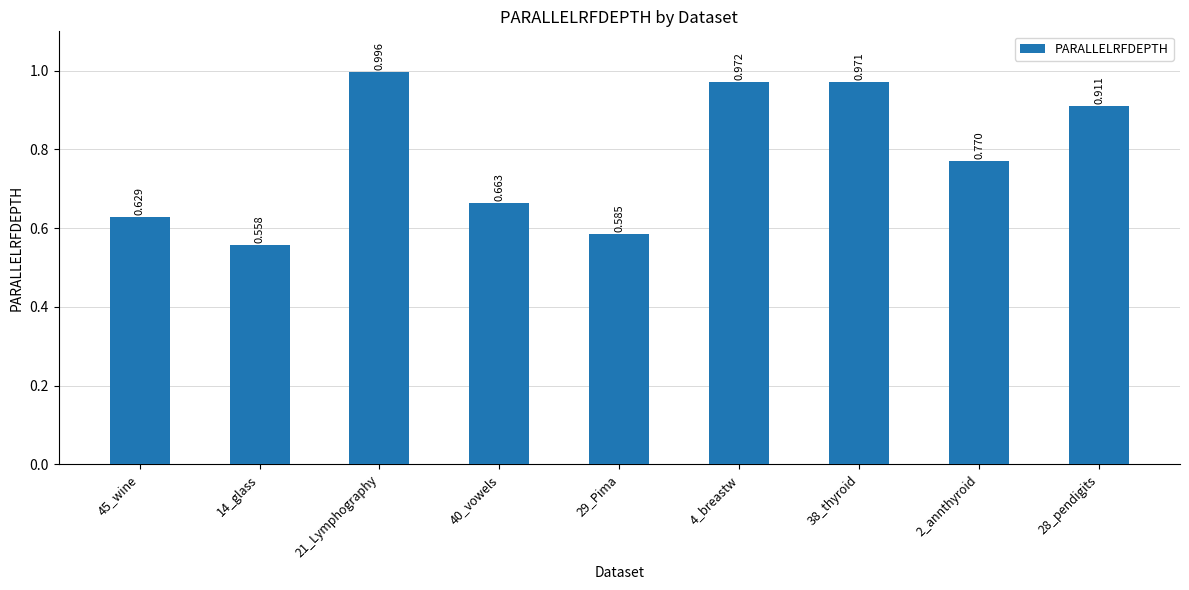

Reading right to left, what are all the values shown in this chart?

0.9	0.8	1.0	1.0	0.6	0.7	1.0	0.6	0.6